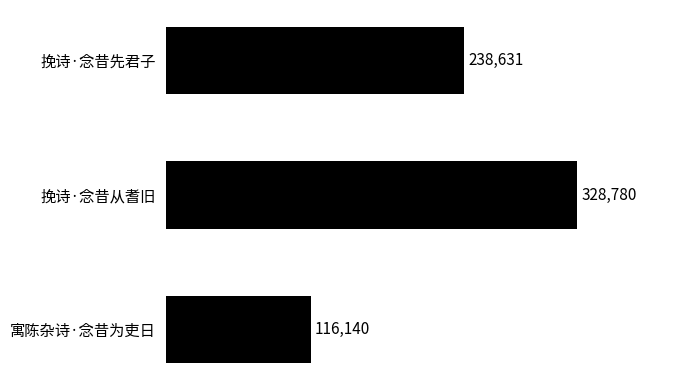

Count the number of categories in the chart.

3